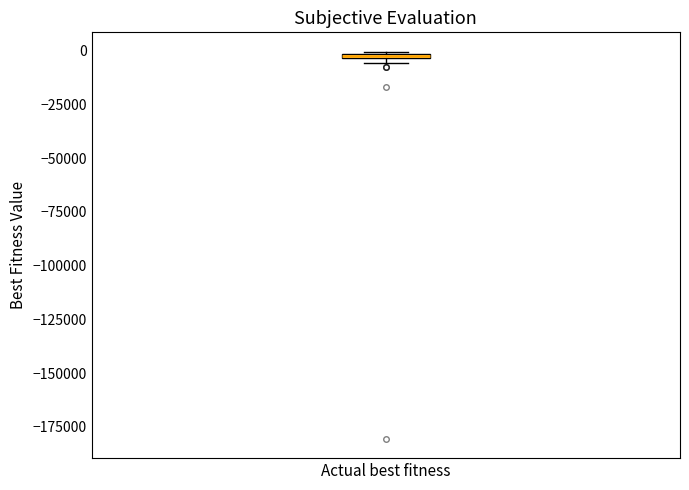

Where is the upper edge of the box for Actual best fitness on the y-axis? The values are not printed on the chart, so give them approximately, as read against the axis.

0